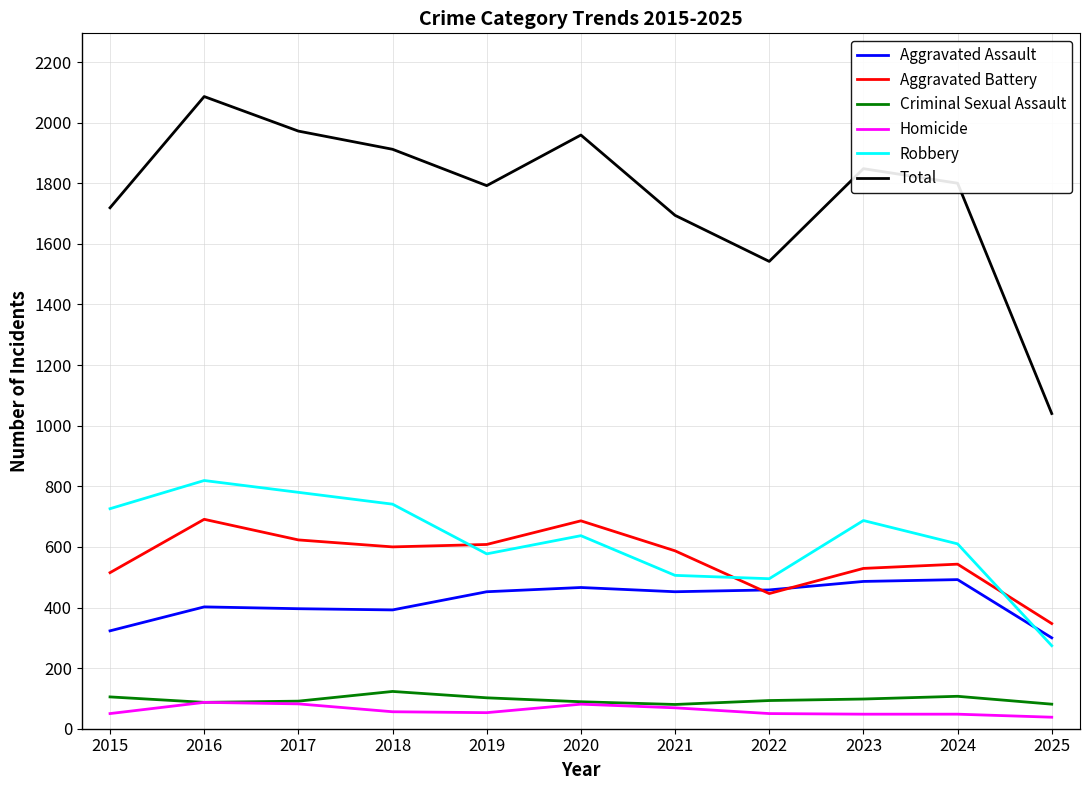

True or false: Homicide and Robbery cross at least once.

False